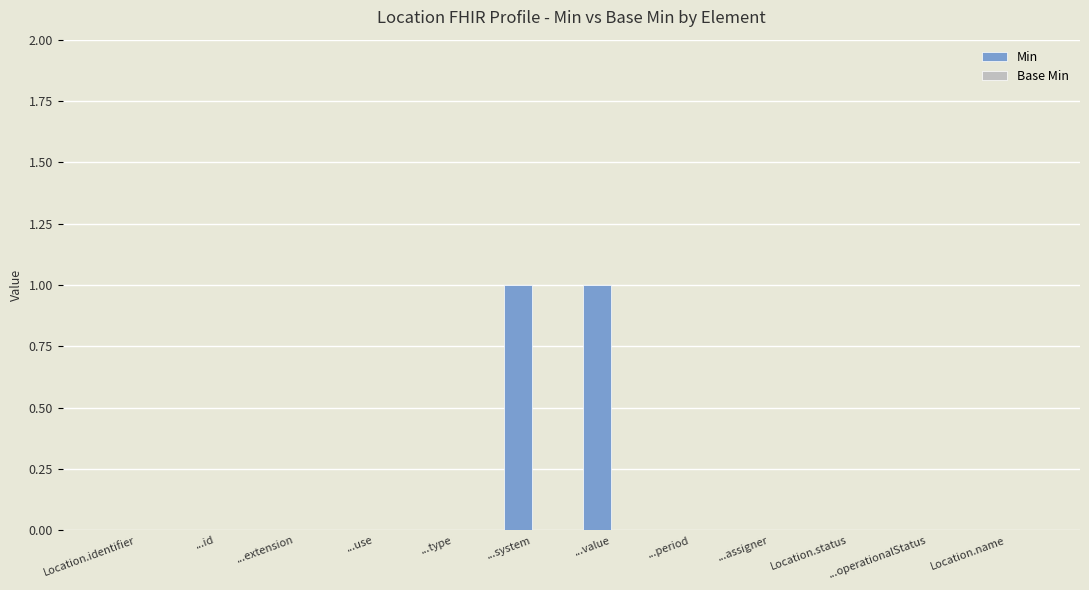

Is it true that the value at ...operationalStatus is 0?

True